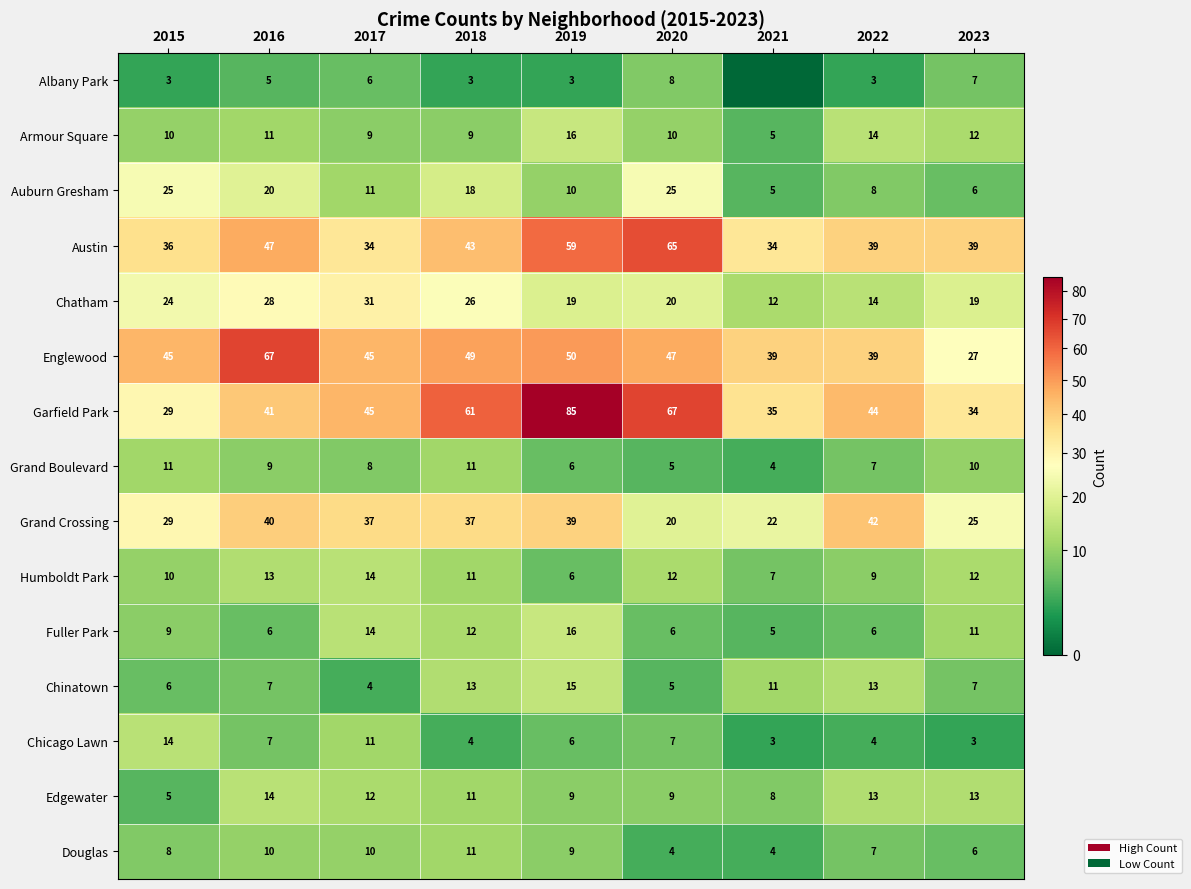

Which category has the highest value in the Humboldt Park series?

2017